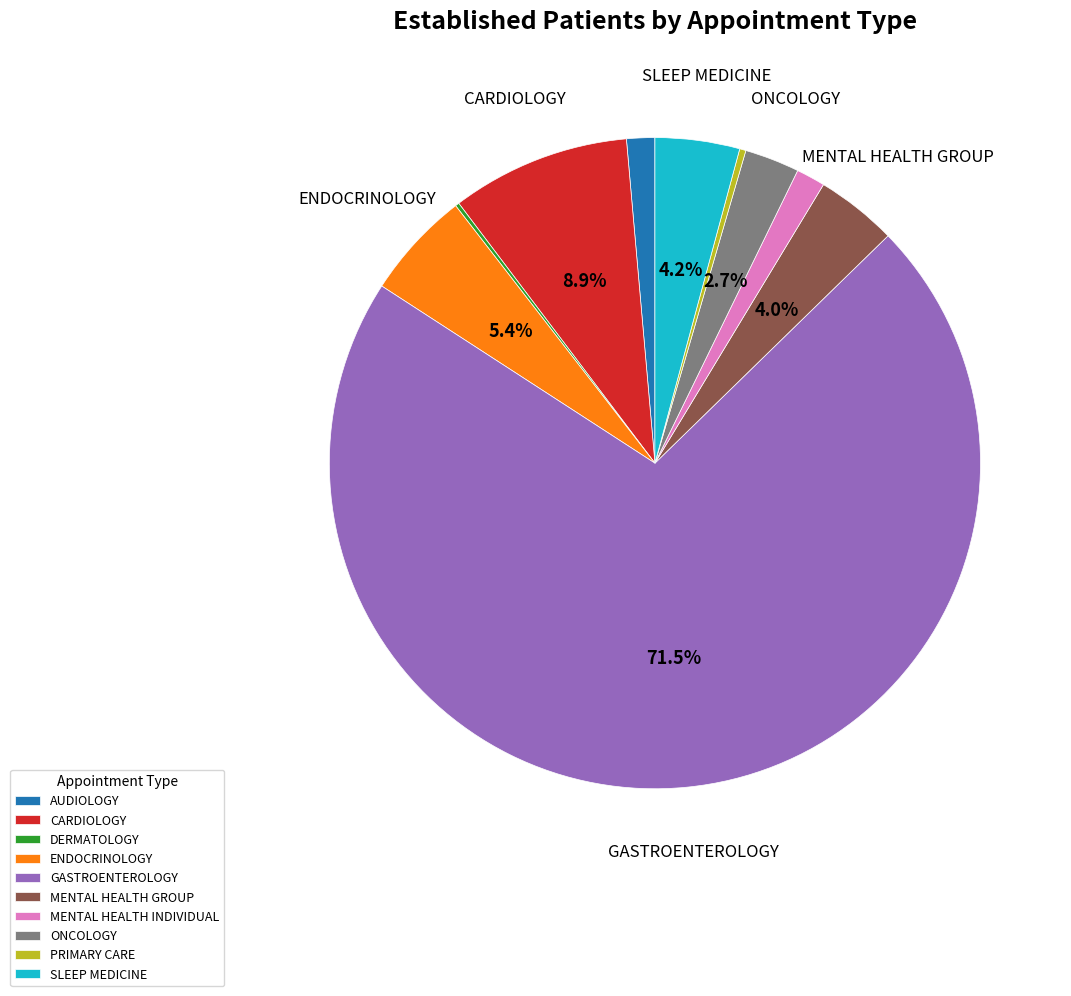

Which has a higher value, ENDOCRINOLOGY or PRIMARY CARE?

ENDOCRINOLOGY